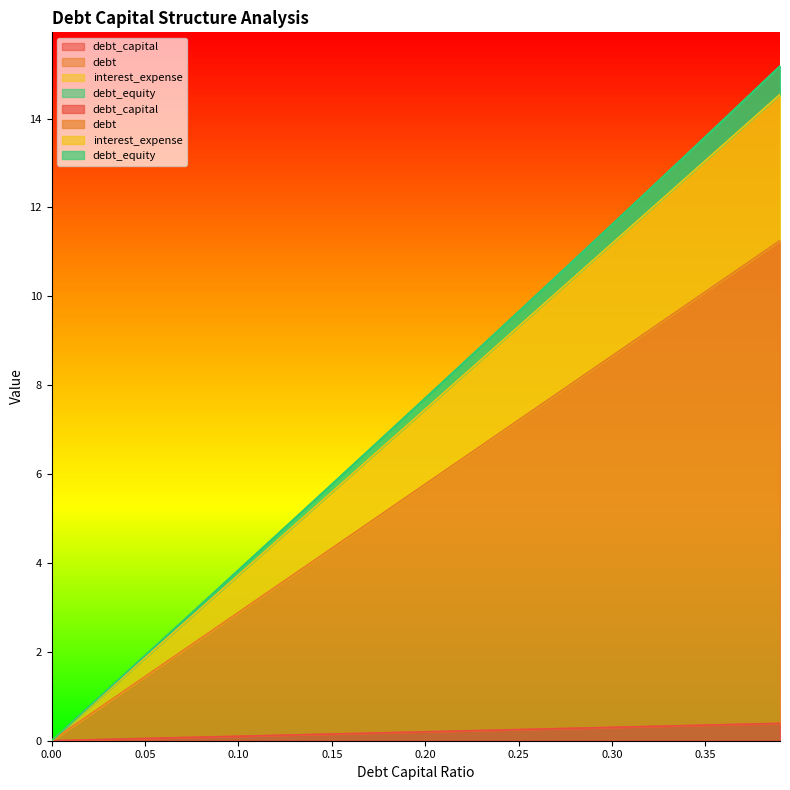

Rank the categories by debt_equity value from highest to lowest.

0.39, 0.38, 0.37, 0.36, 0.35, 0.34, 0.33, 0.32, 0.31, 0.3, 0.29, 0.28, 0.27, 0.26, 0.25, 0.24, 0.23, 0.22, 0.21, 0.2, 0.19, 0.18, 0.17, 0.16, 0.15, 0.14, 0.13, 0.12, 0.11, 0.1, 0.09, 0.08, 0.07, 0.06, 0.05, 0.04, 0.03, 0.02, 0.01, 0.0